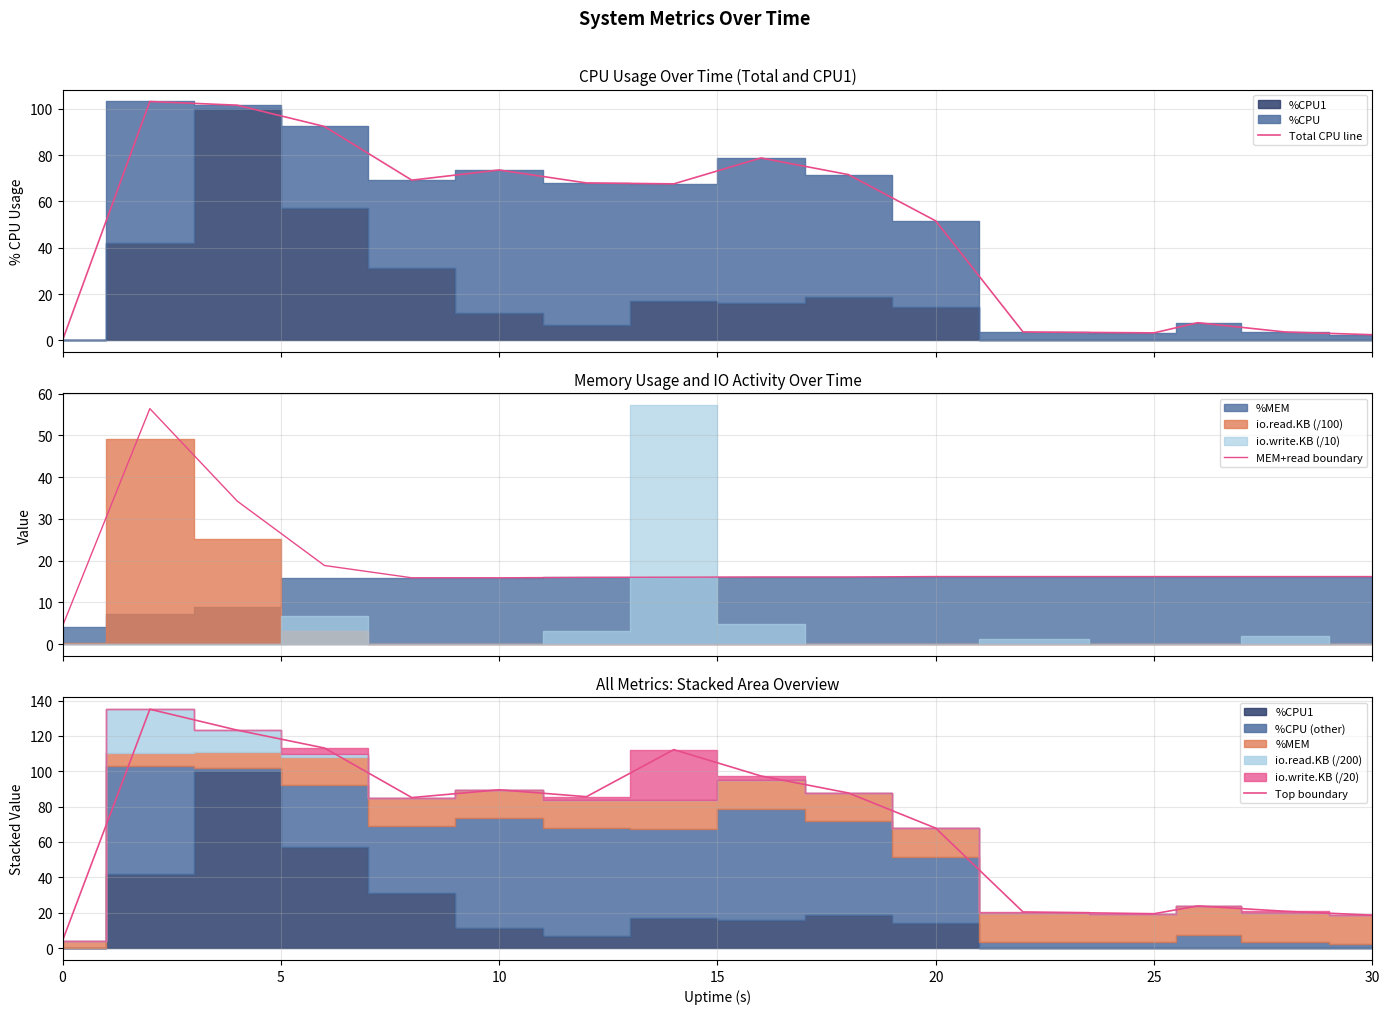

How many lines are shown in the chart?

3